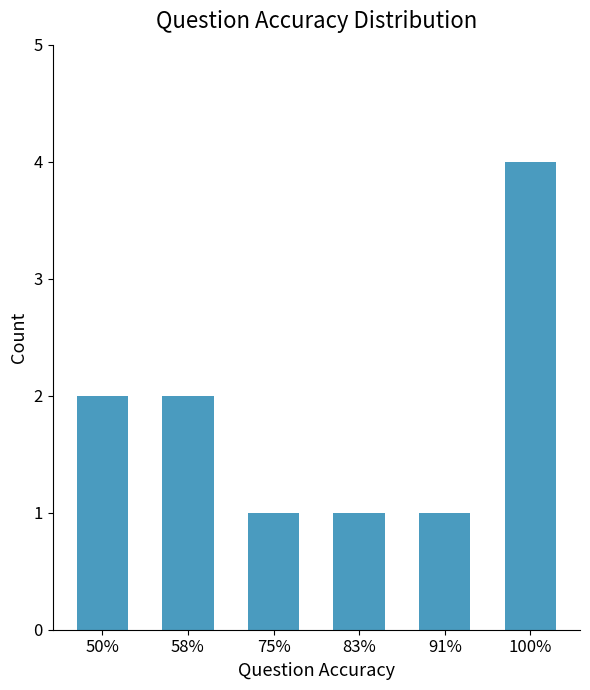

How many data points are less than 2?

3